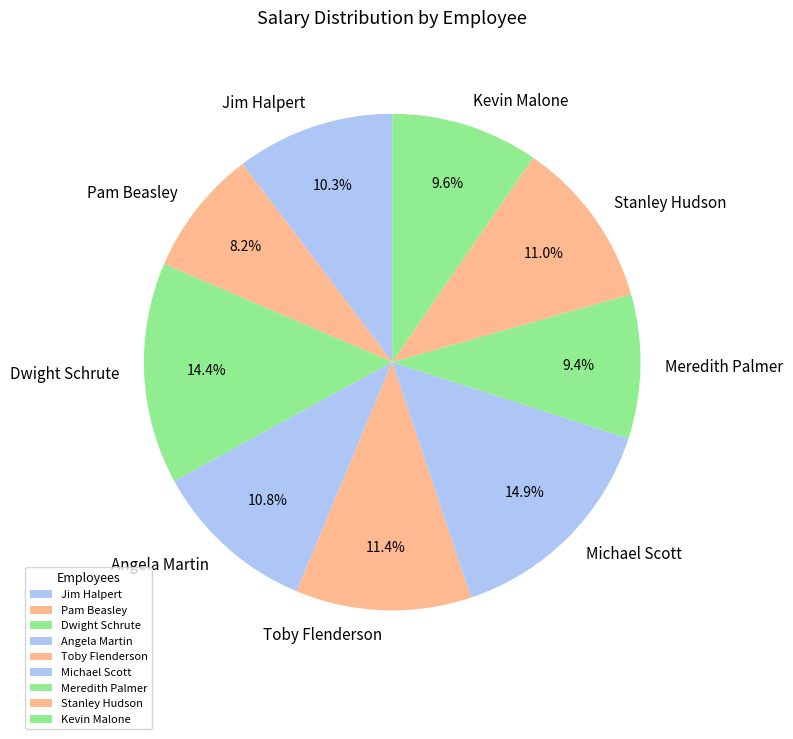

What percentage is the Angela Martin slice, to the nearest percent?

11%